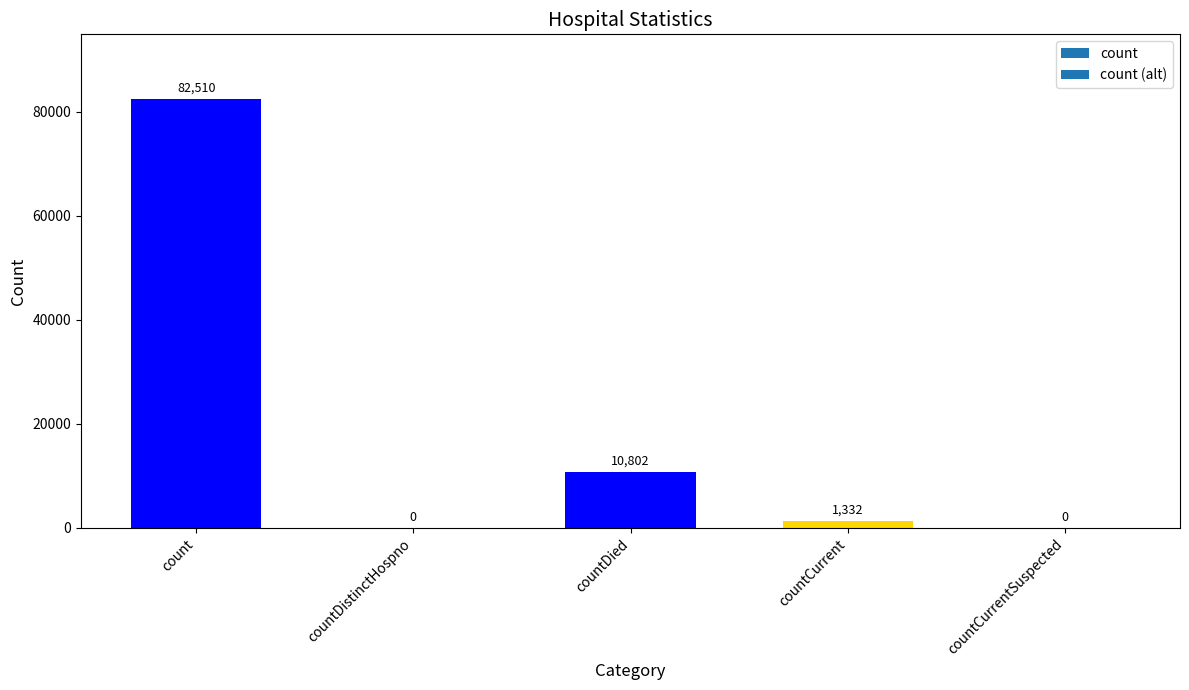

What is the sum of the values at countCurrent and countDistinctHospno?

1332